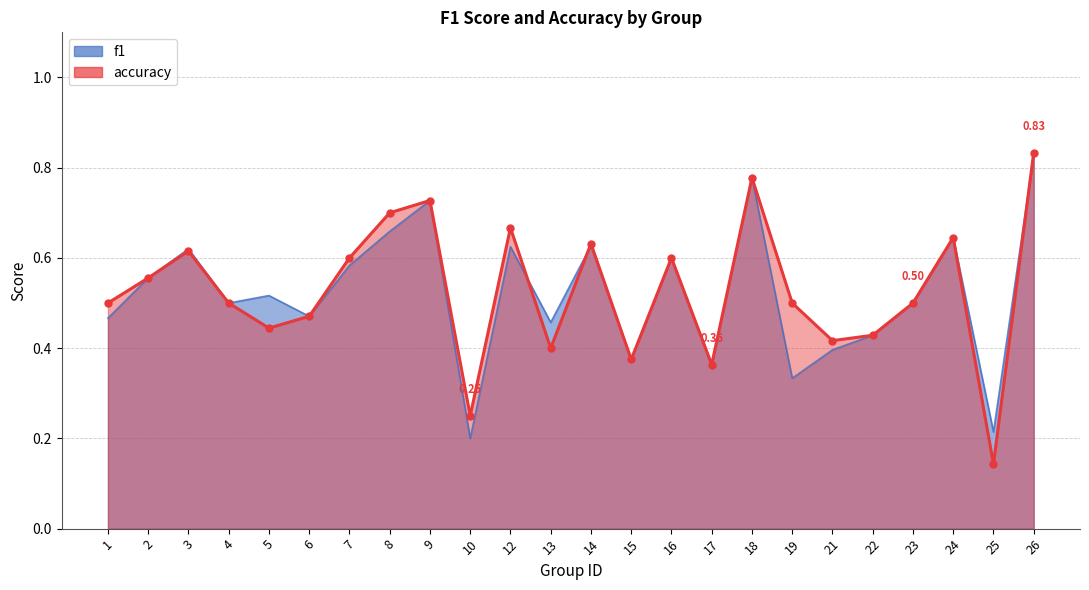

Count the f1 values in the range 0 to 1.

24